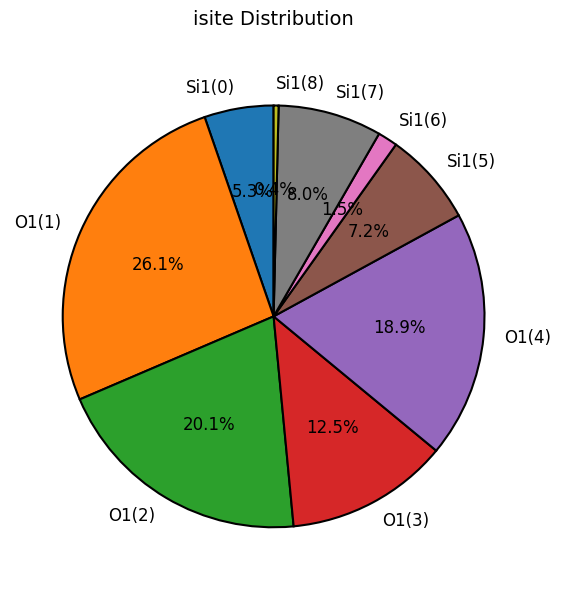

To the nearest percent, what is the difference between the largest and smallest slice percentages?

26%